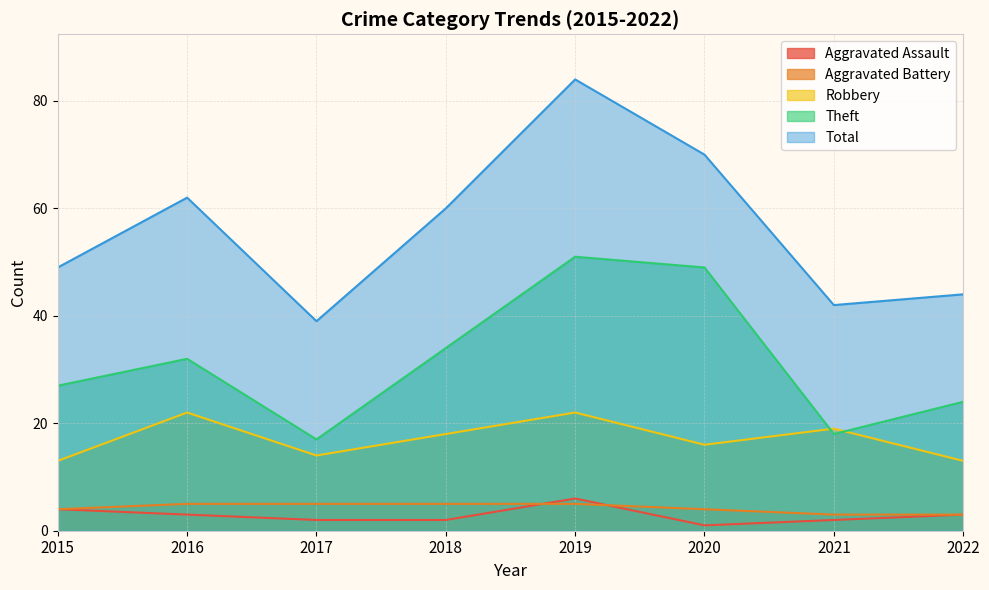

Rank the categories by Theft value from lowest to highest.

2017, 2021, 2022, 2015, 2016, 2018, 2020, 2019